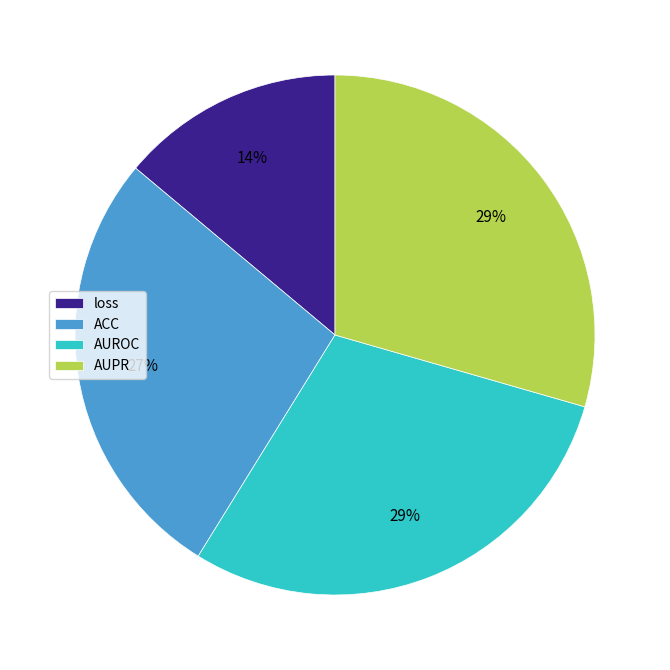

How many segments does this pie chart have?

4